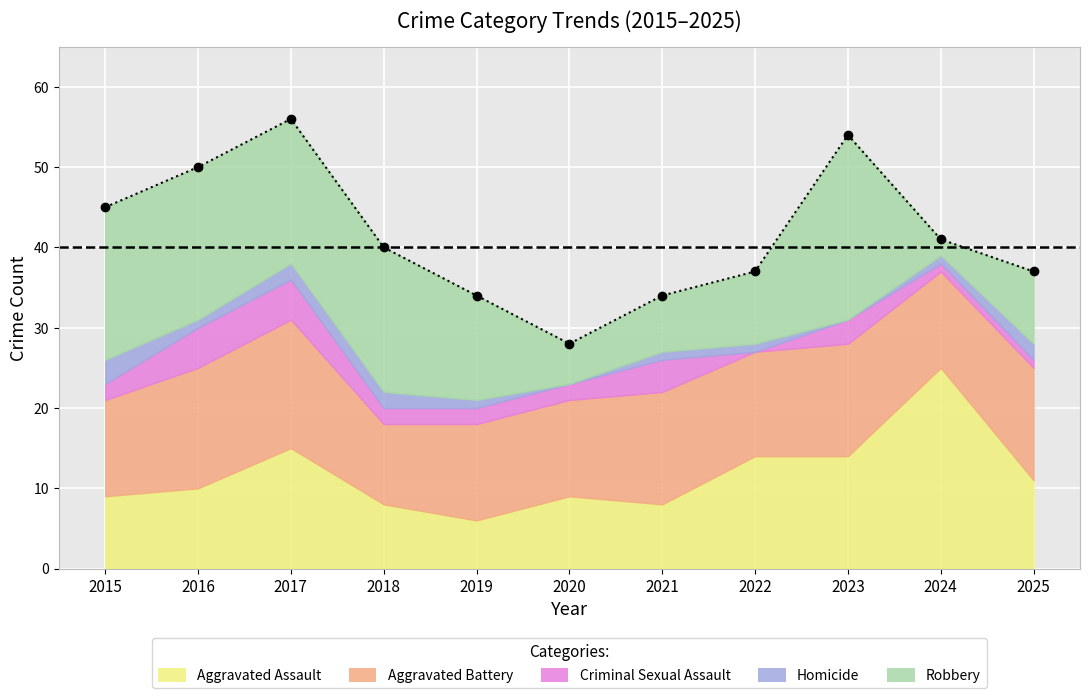

List the labels in order of value, smallest first.

2020, 2019, 2021, 2022, 2025, 2018, 2024, 2015, 2016, 2023, 2017